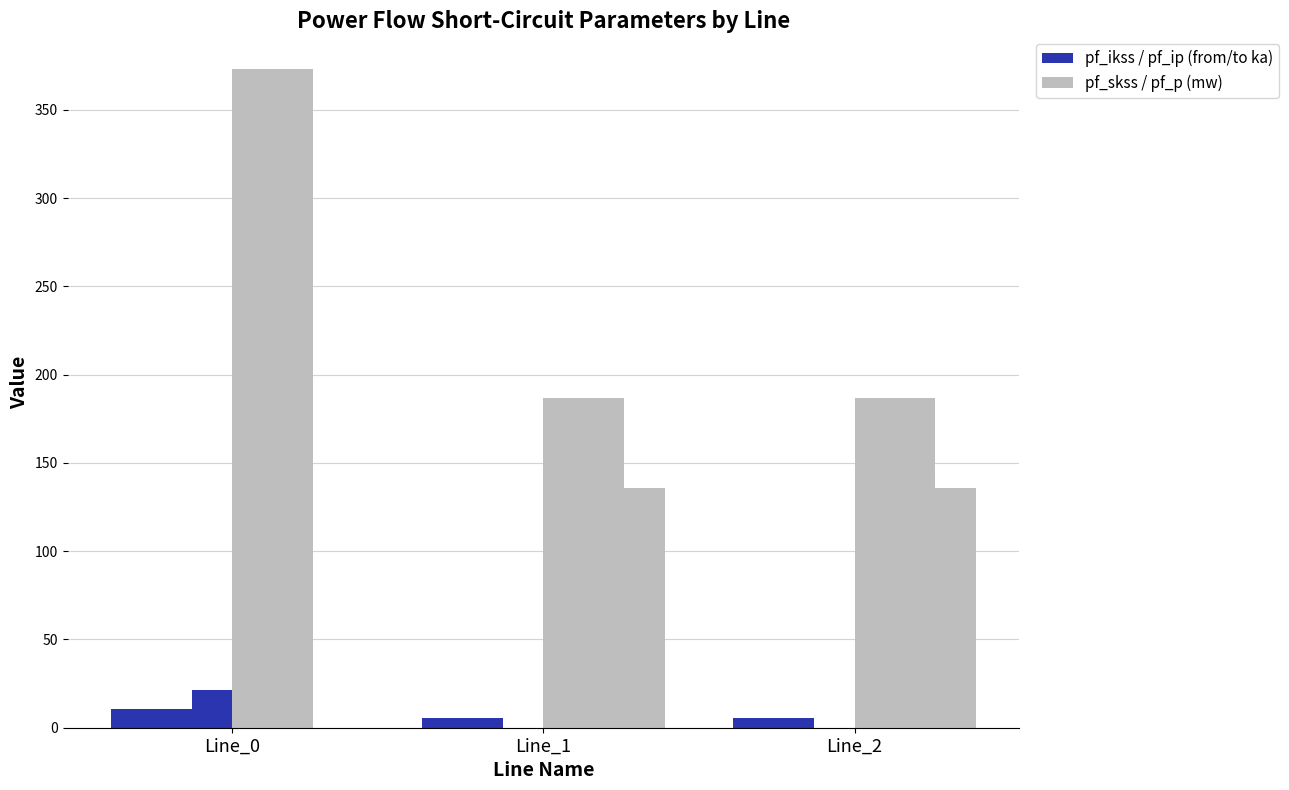

Between Line_2 and Line_0, which is larger?

Line_0